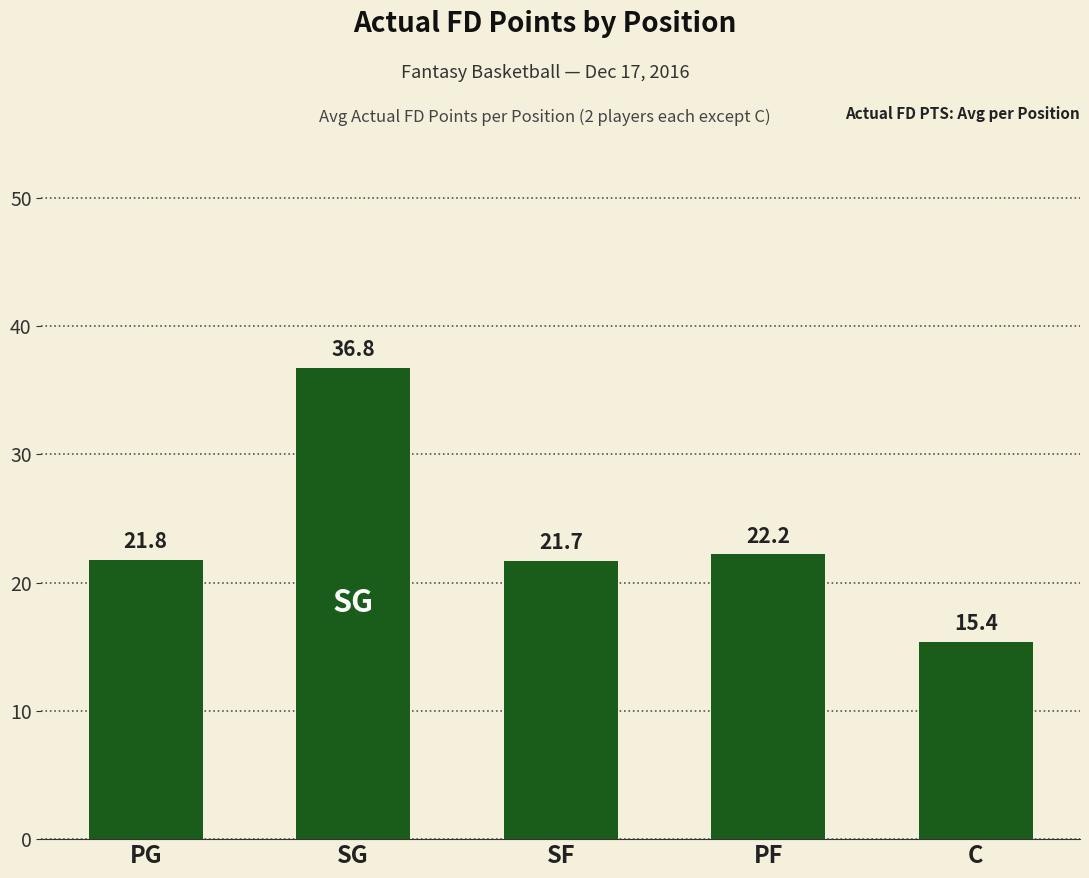

Approximately how many times larger is the value at C compared to SF?

0.7